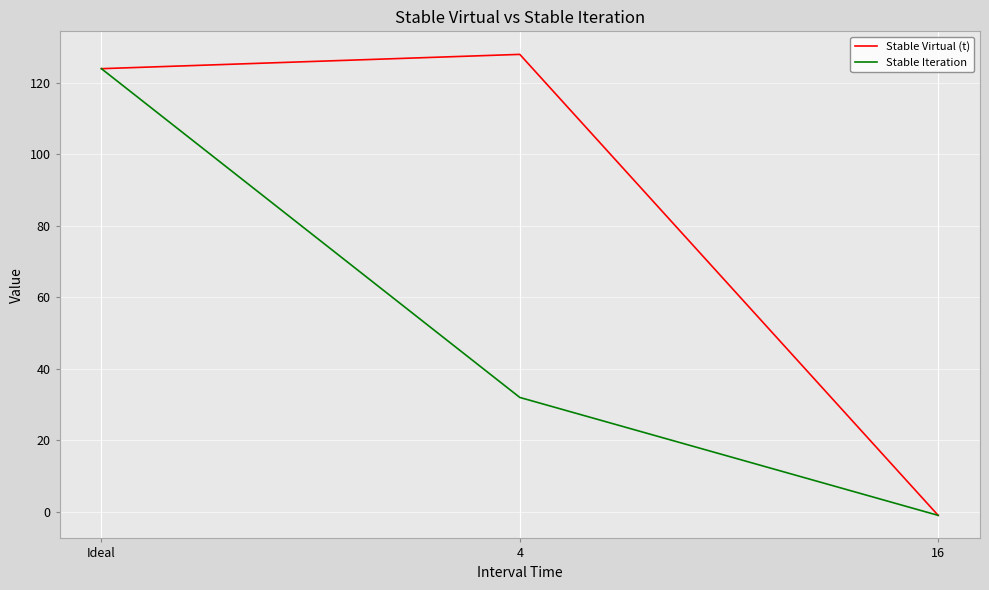

How many values in the Stable Iteration series are below 32?

1